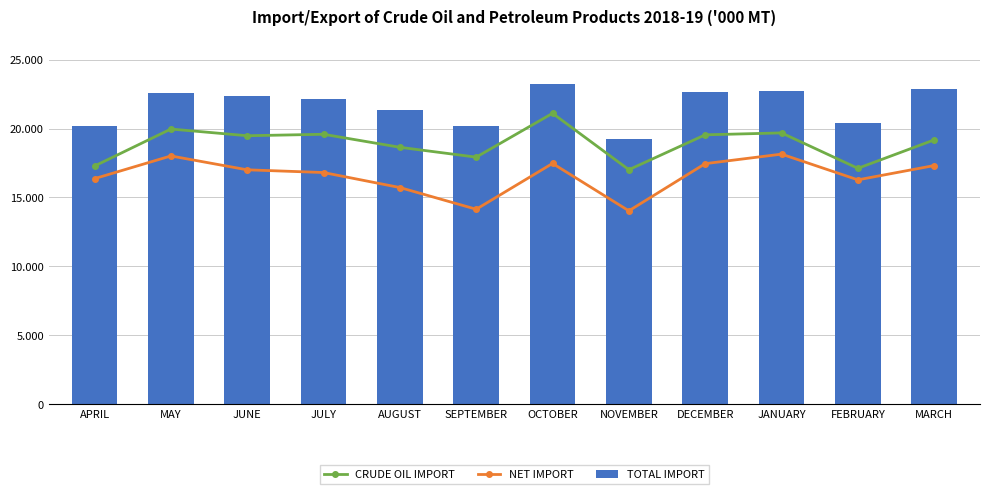

Reading left to right, transcribe all the data shown in this chart.

CRUDE OIL IMPORT: 17280	19963	19477	19583	18639	17924	21102	17014	19543	19682	17114	19176
NET IMPORT: 16366	18012	17006	16809	15721	14146	17468	14032	17453	18143	16279	17315
TOTAL IMPORT: 20180	22557	22345	22152	21316	20218	23206	19274	22658	22687	20422	22831